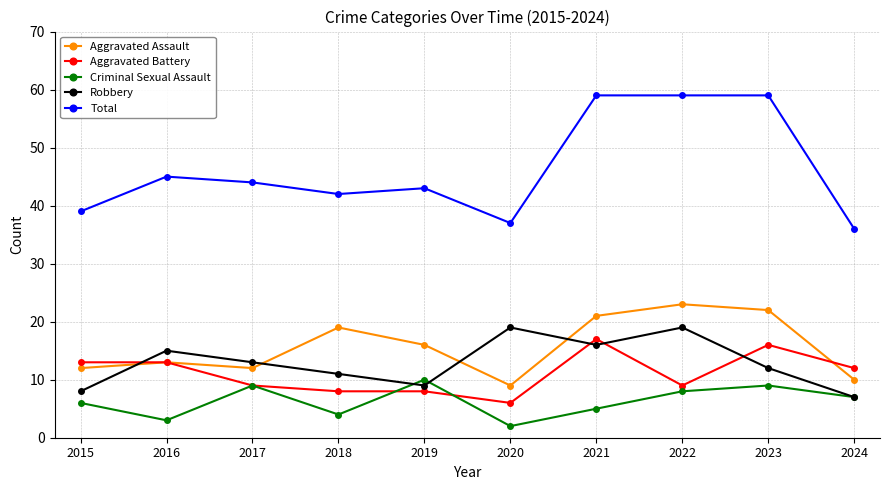

Where is the first local minimum for Robbery?

2019